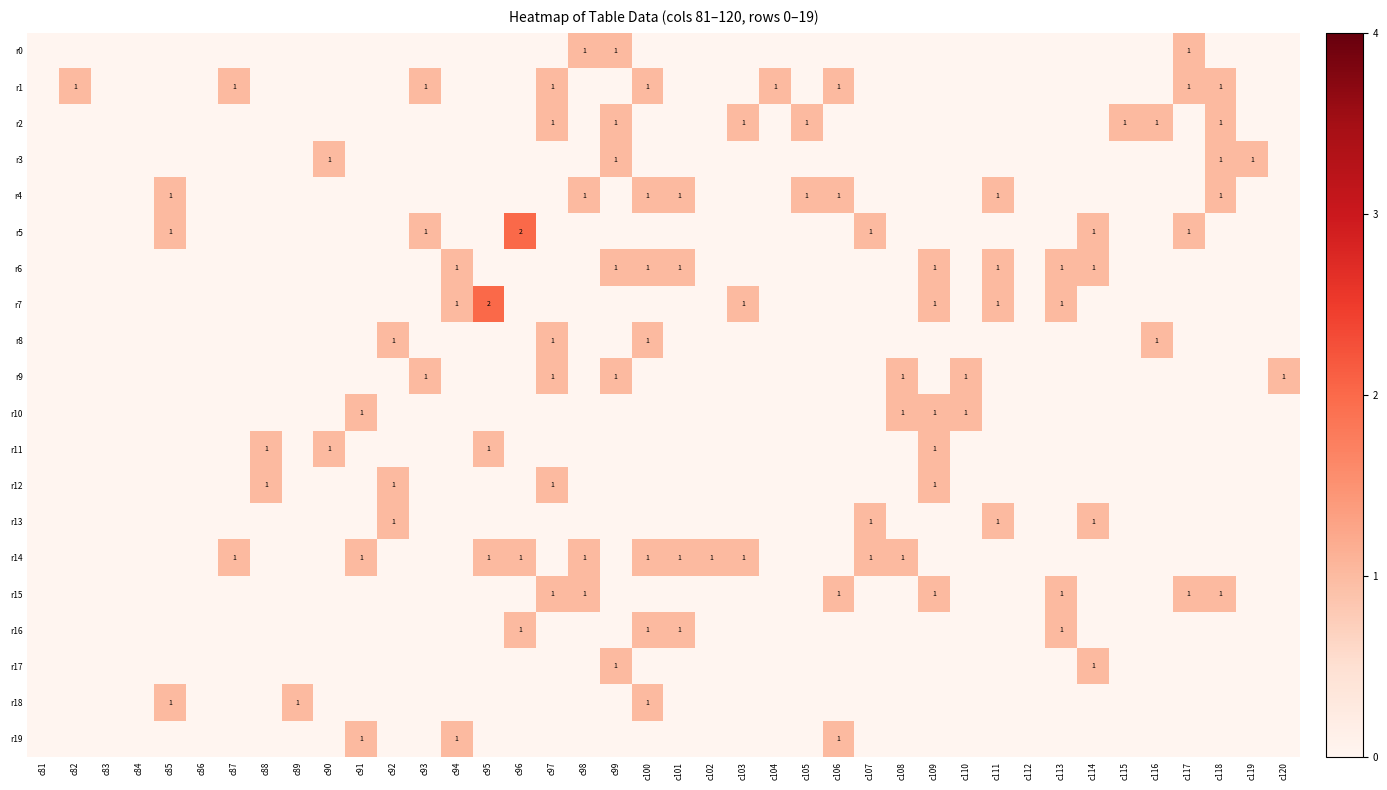

List the series in order of their peak value, highest first.

r5, r7, r0, r1, r2, r3, r4, r6, r8, r9, r10, r11, r12, r13, r14, r15, r16, r17, r18, r19